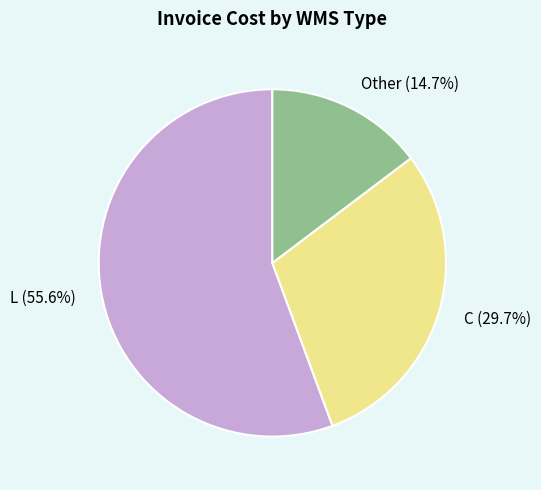

Approximately how many times larger is the value at C compared to L?

0.5